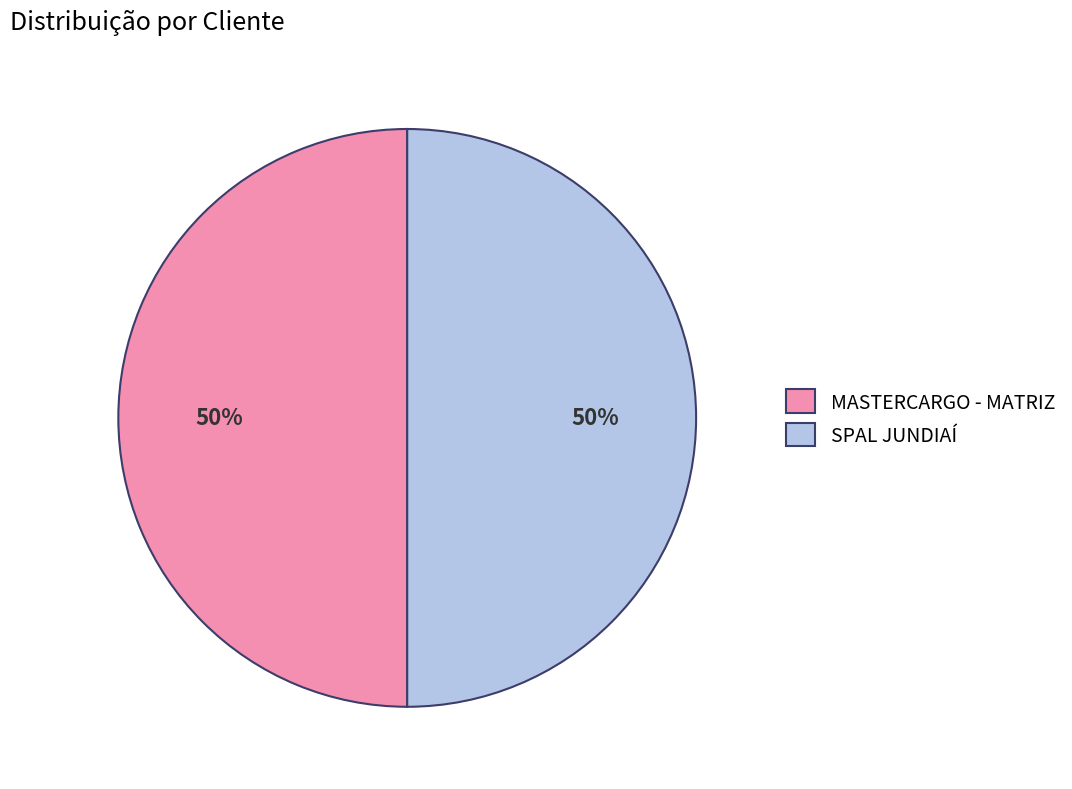

What is the ratio of the value at SPAL JUNDIAÍ to the value at MASTERCARGO - MATRIZ?

1.0